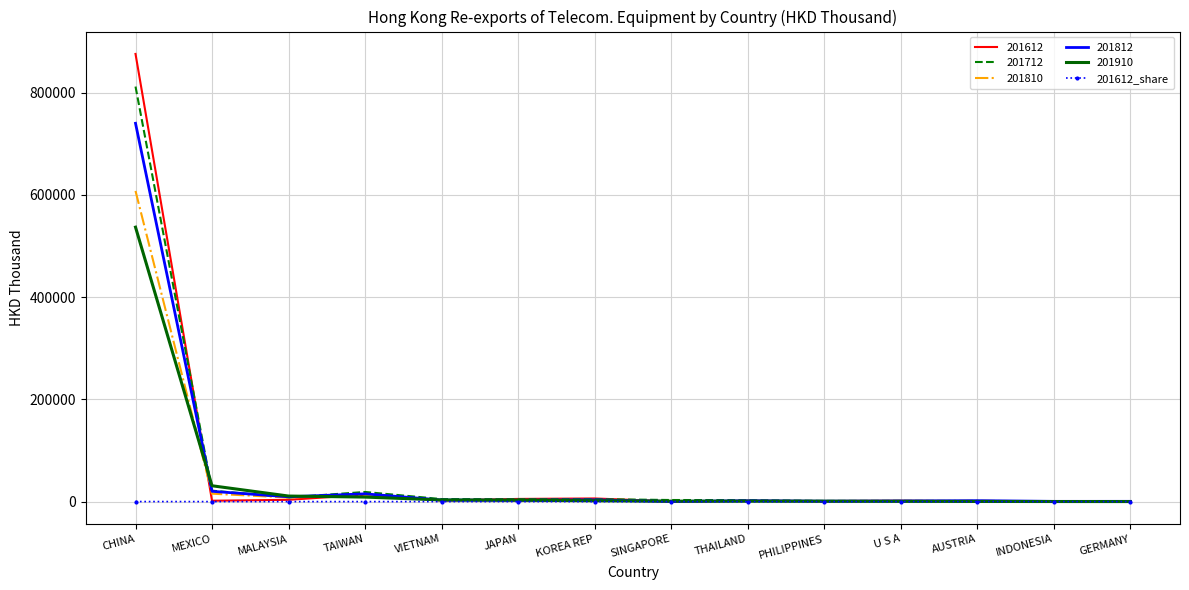

How many categories are shown in the chart?

14